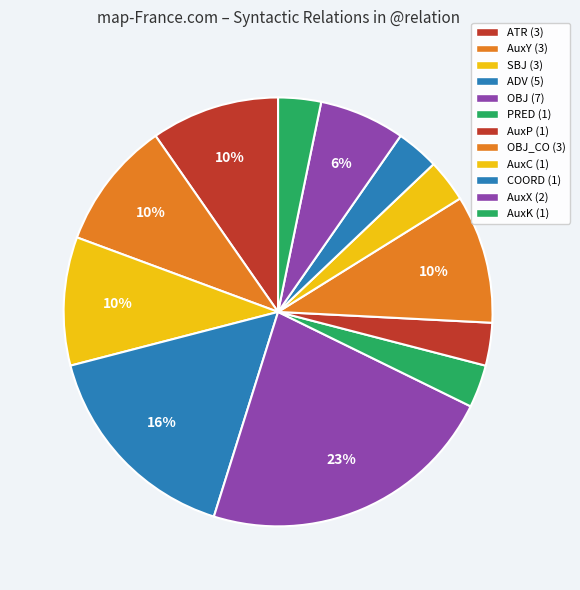

Which category has the smallest portion of the pie?

PRED